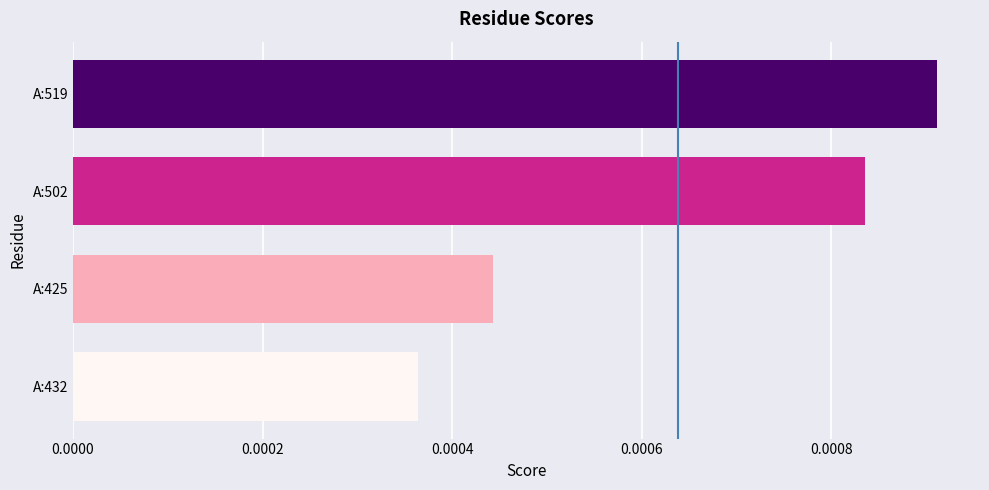

Between A:432 and A:519, which is larger?

A:519